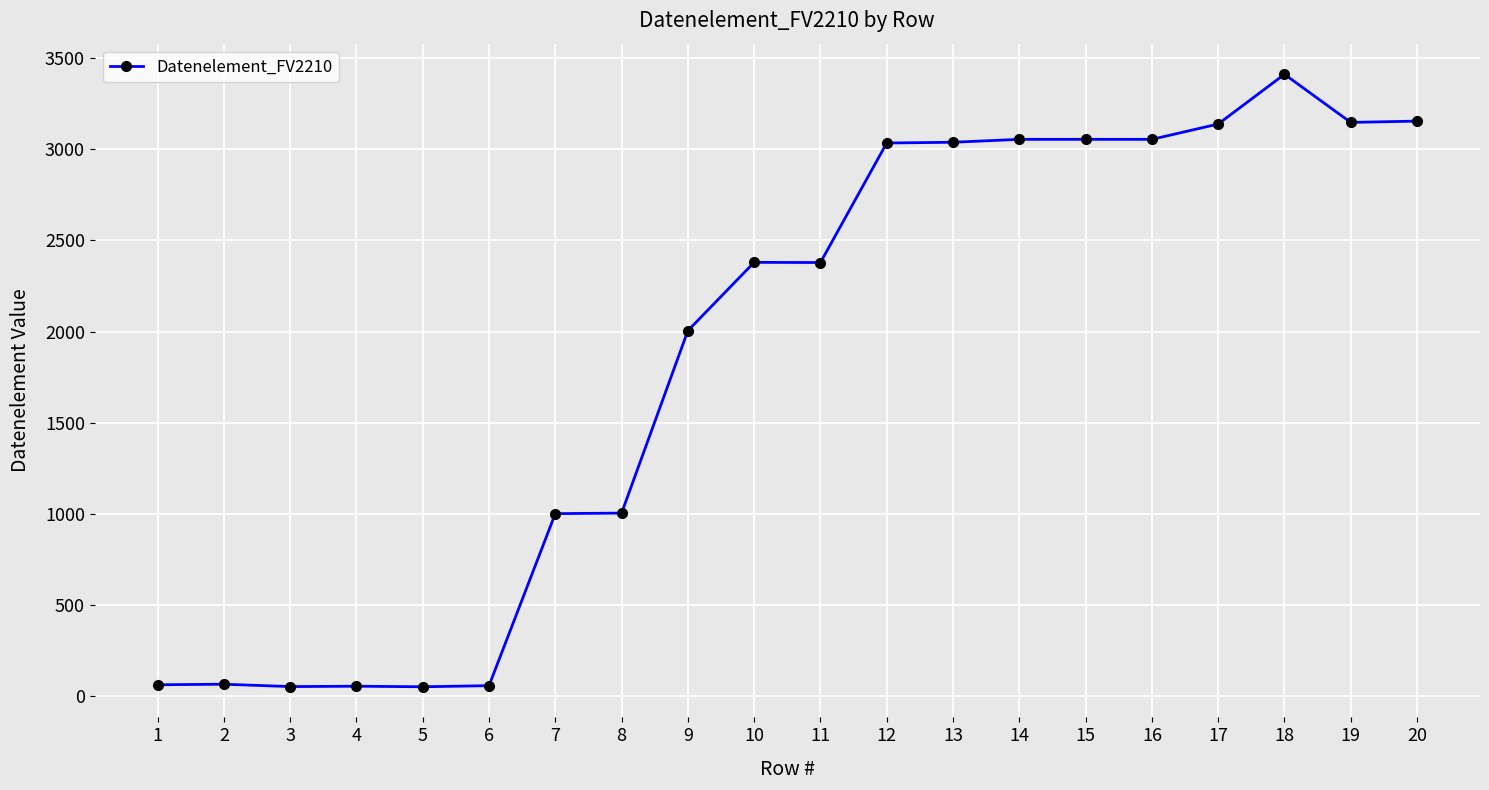

The chart shows a value of 4162 at 17. True or false?

False